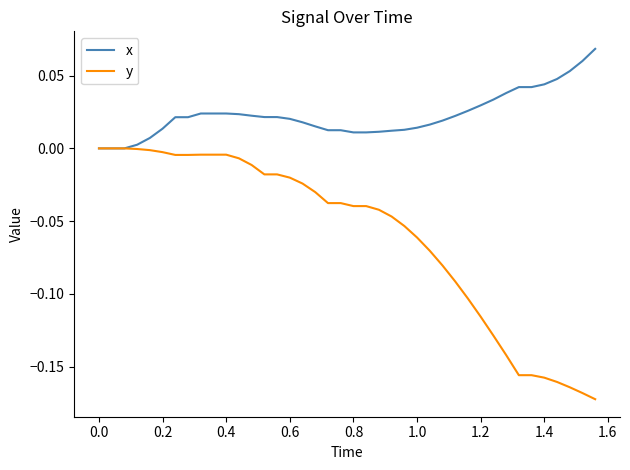

Which series has the widest spread of values?

y